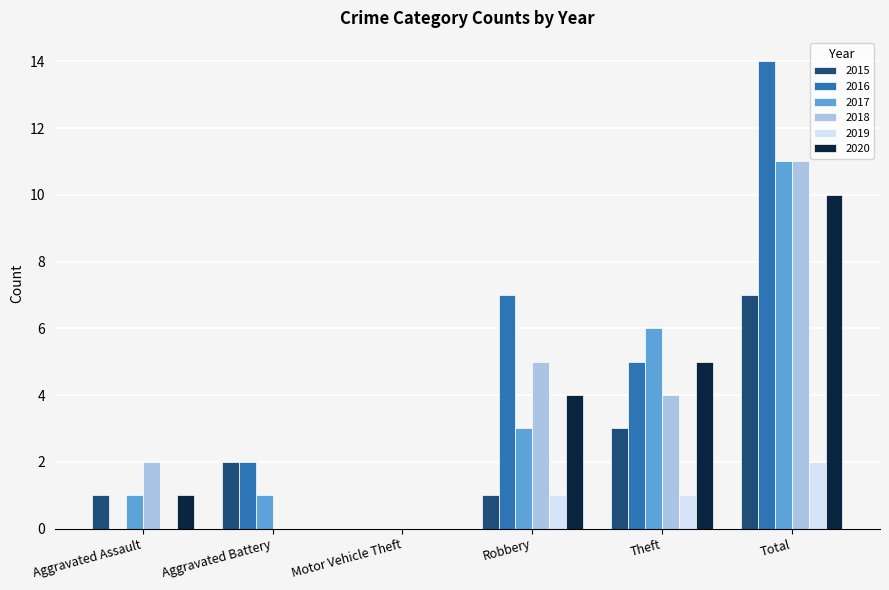

Reading left to right, what are all the values shown in this chart?

2015: 1	2	0	1	3	7
2016: 0	2	0	7	5	14
2017: 1	1	0	3	6	11
2018: 2	0	0	5	4	11
2019: 0	0	0	1	1	2
2020: 1	0	0	4	5	10